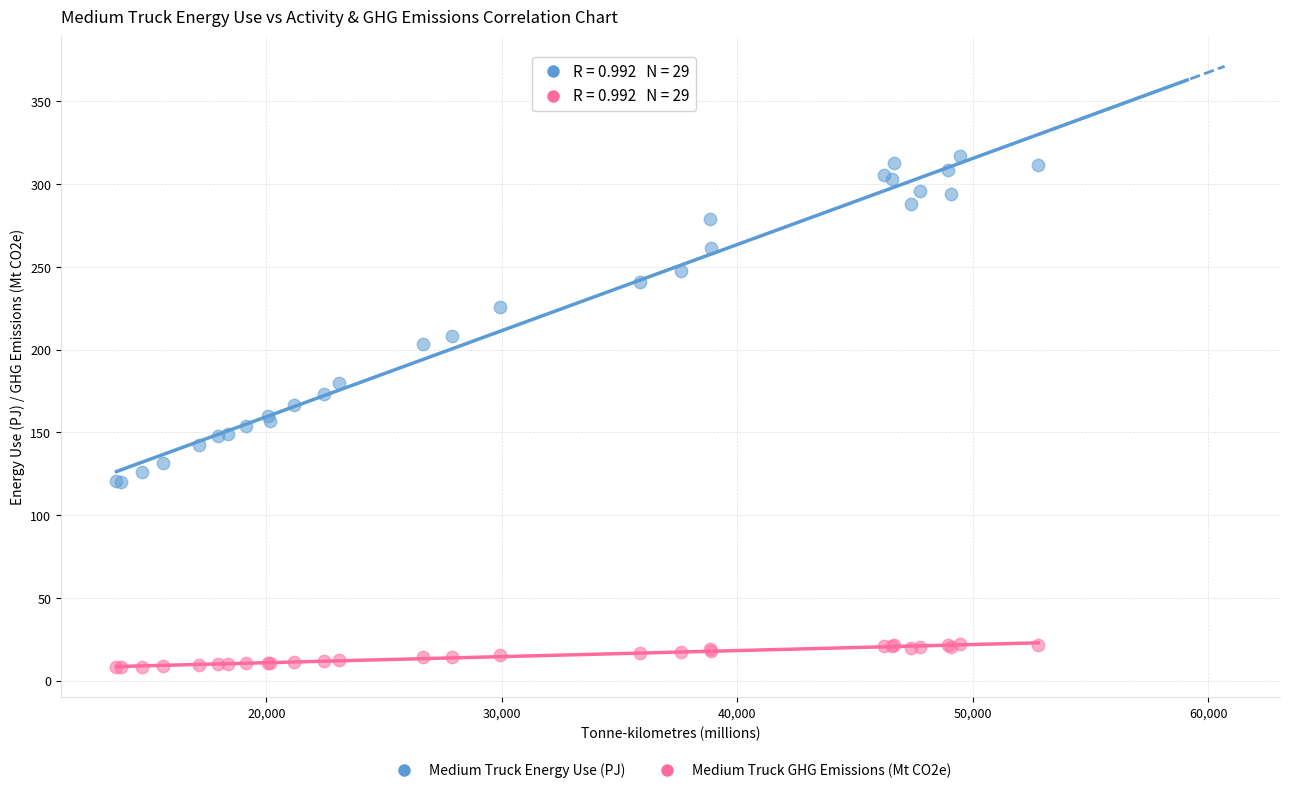

What are all the series names shown in the legend?

Medium Truck Energy Use (PJ), Medium Truck GHG Emissions (Mt CO2e)